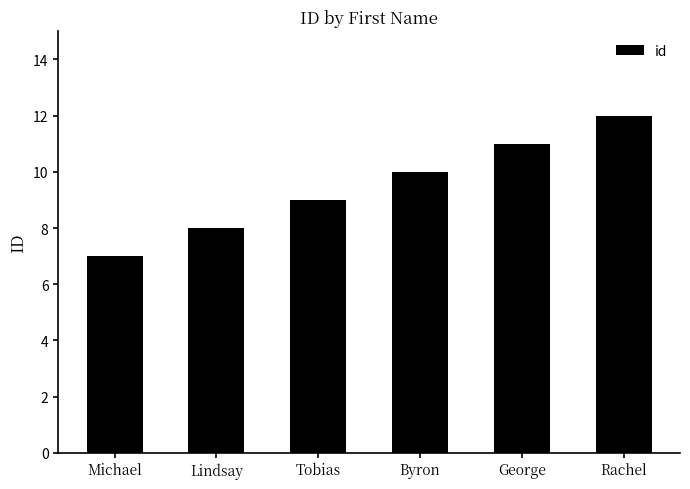

How many series are shown in this chart?

1